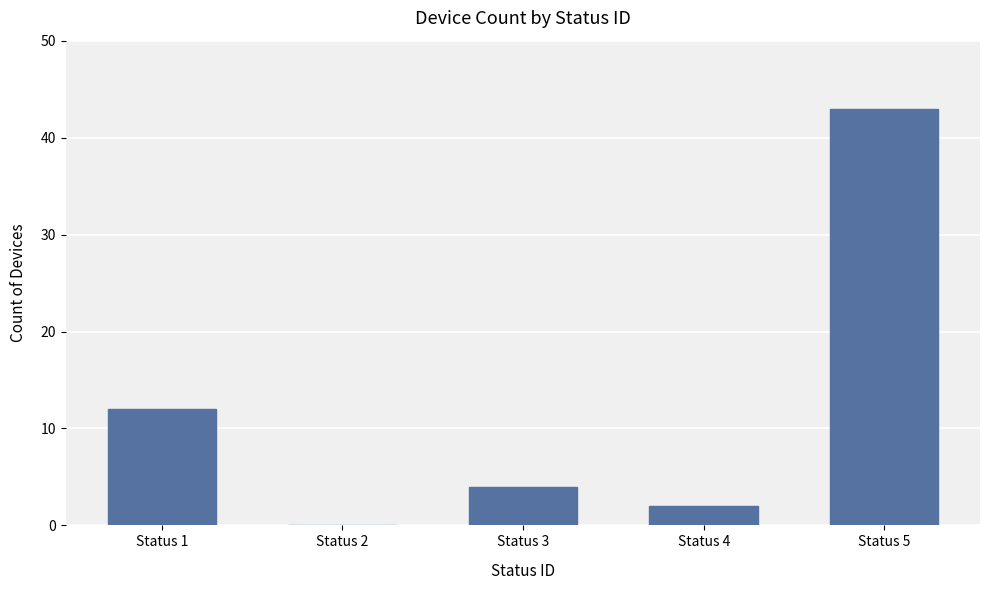

Reading left to right, extract all data points from this chart.

12	0	4	2	43